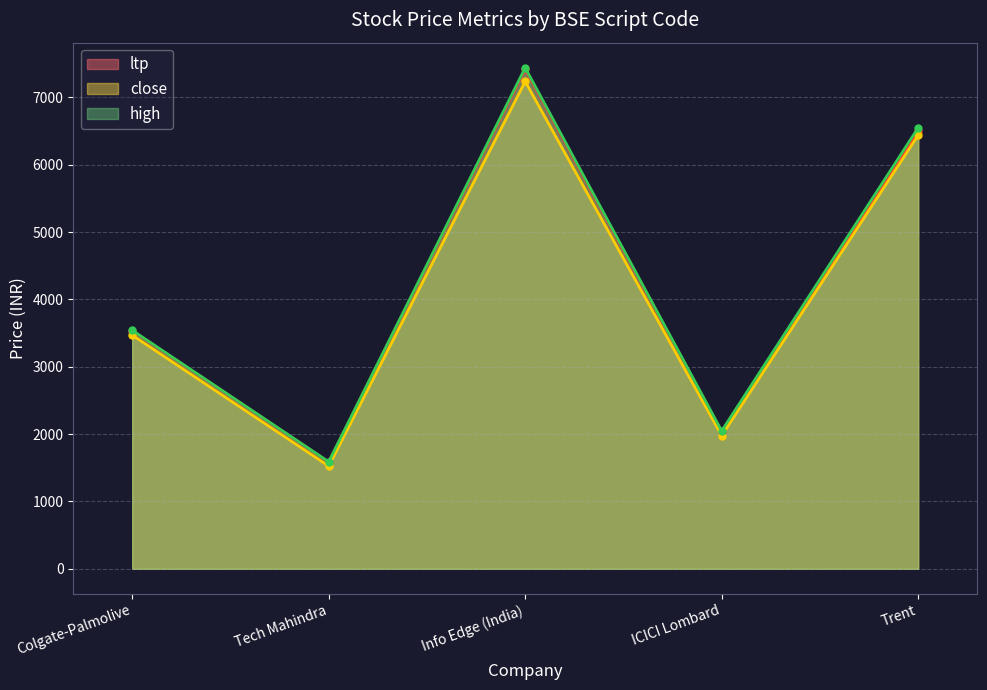

Rank the series by their maximum value, from lowest to highest.

close, ltp, high